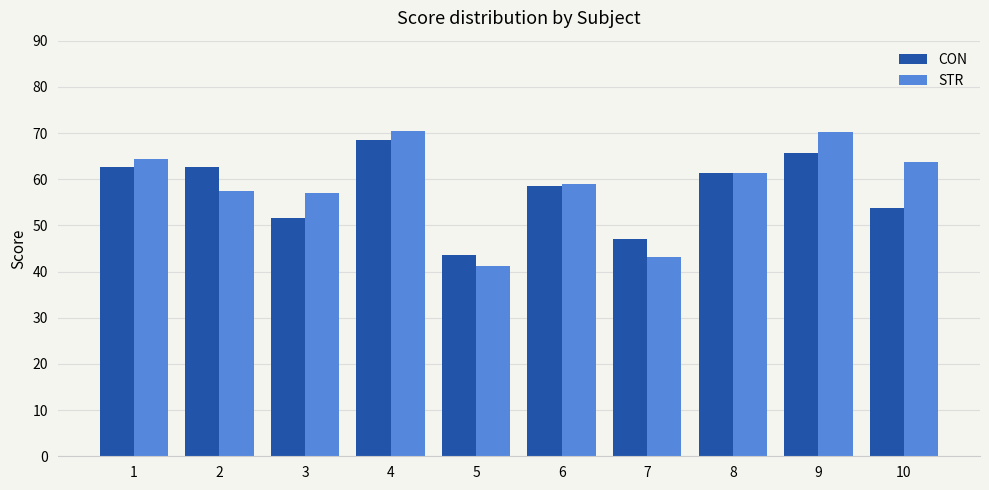

Rank the series by their average value, from highest to lowest.

STR, CON